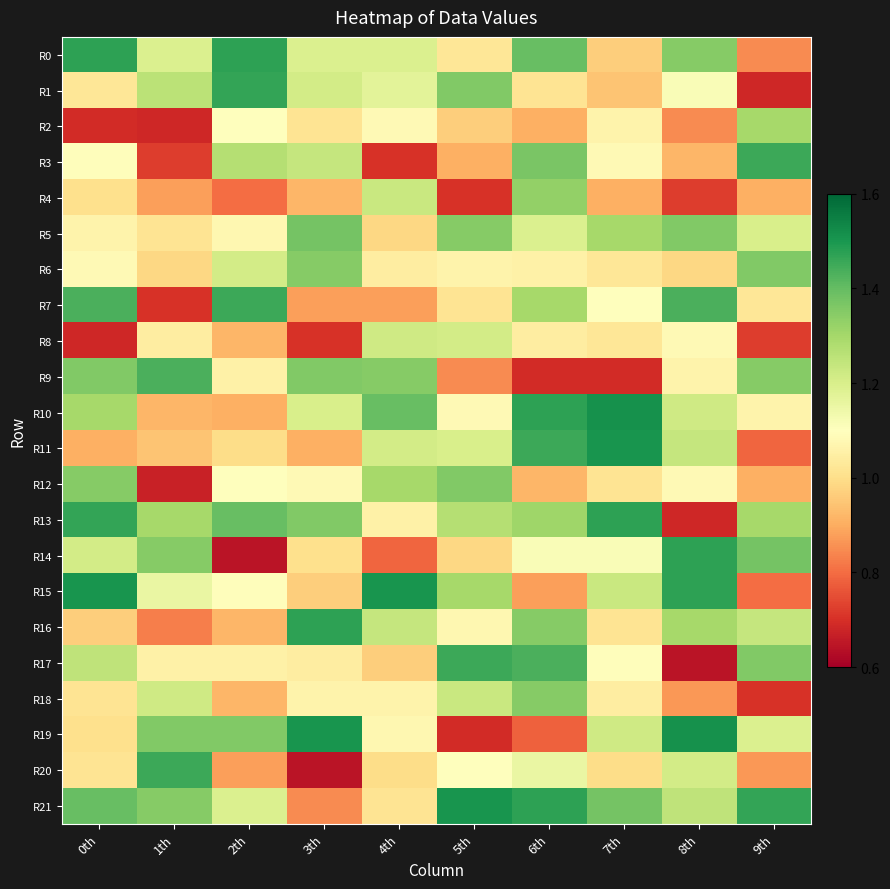

Which series has the largest total across all categories?

R21